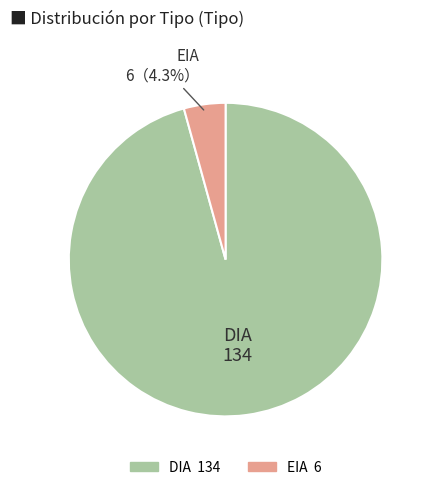

To the nearest percent, what is the average slice percentage?

50%